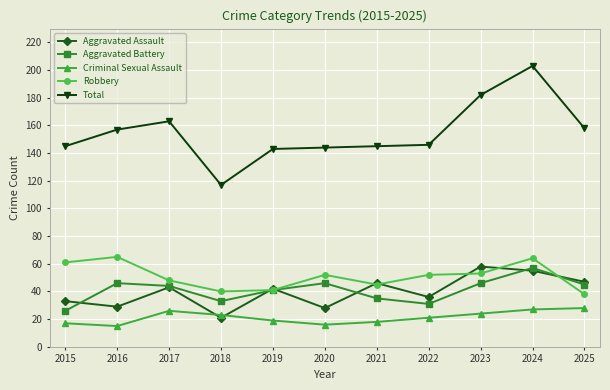

How many interior local peaks does the Aggravated Assault series have?

4